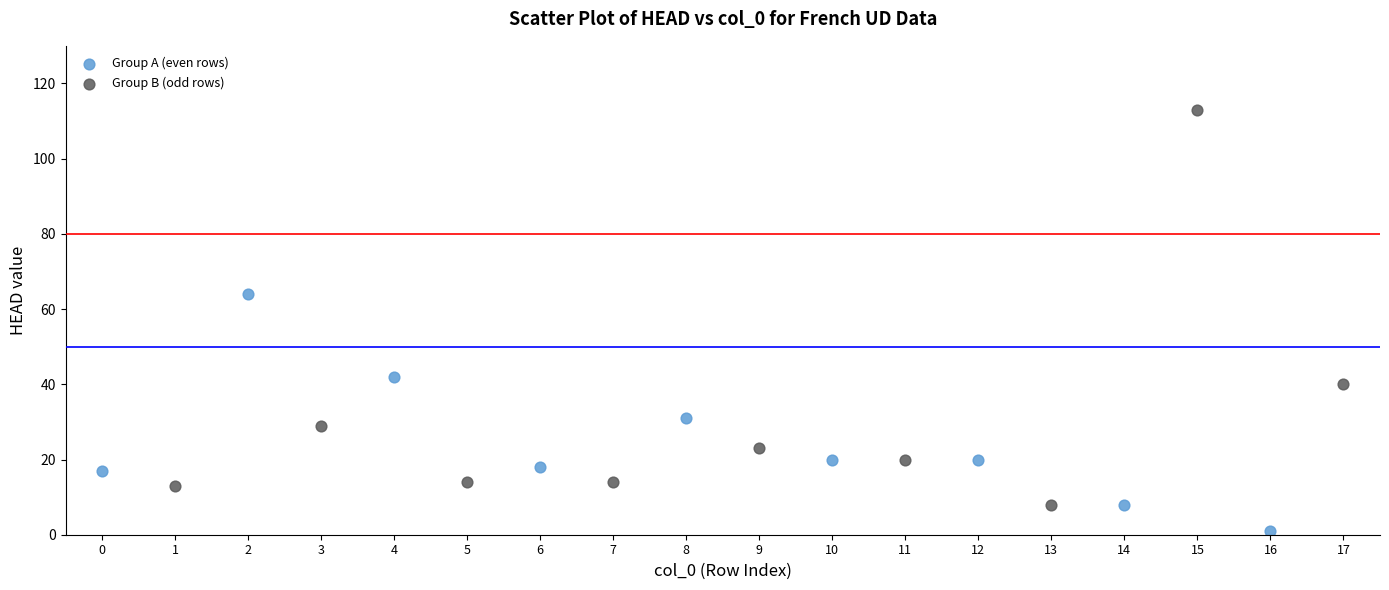

Which series has the widest spread of Y values?

Group B (odd rows)